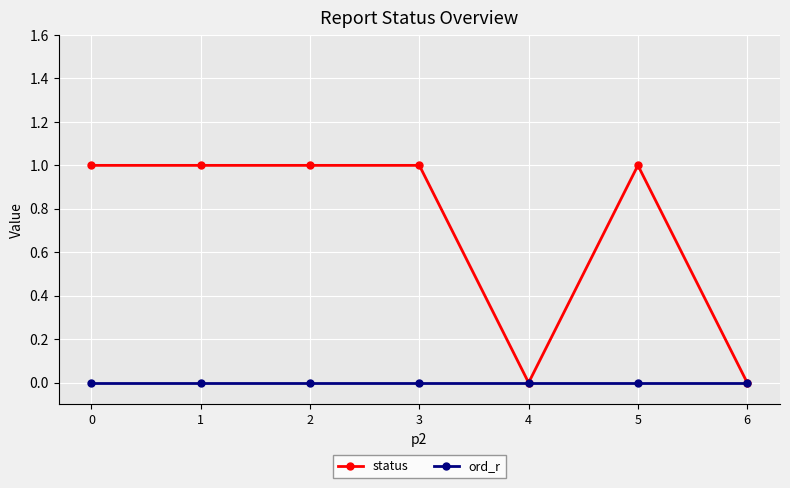

Which series has the largest range (max minus min)?

status